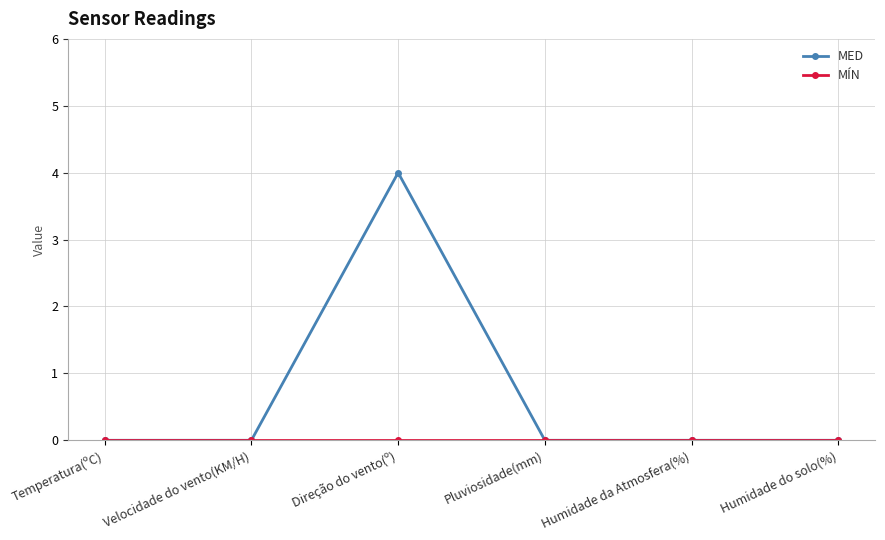

The MED series shows 2 at Pluviosidade(mm). True or false?

False